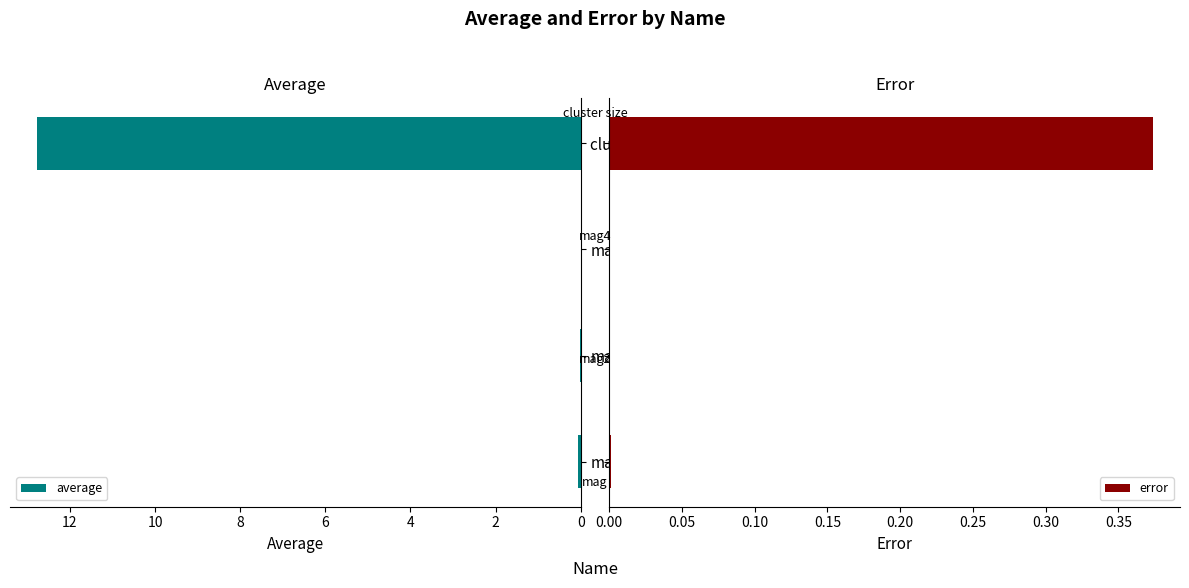

True or false: average has a value of 0.0 at 2.

False